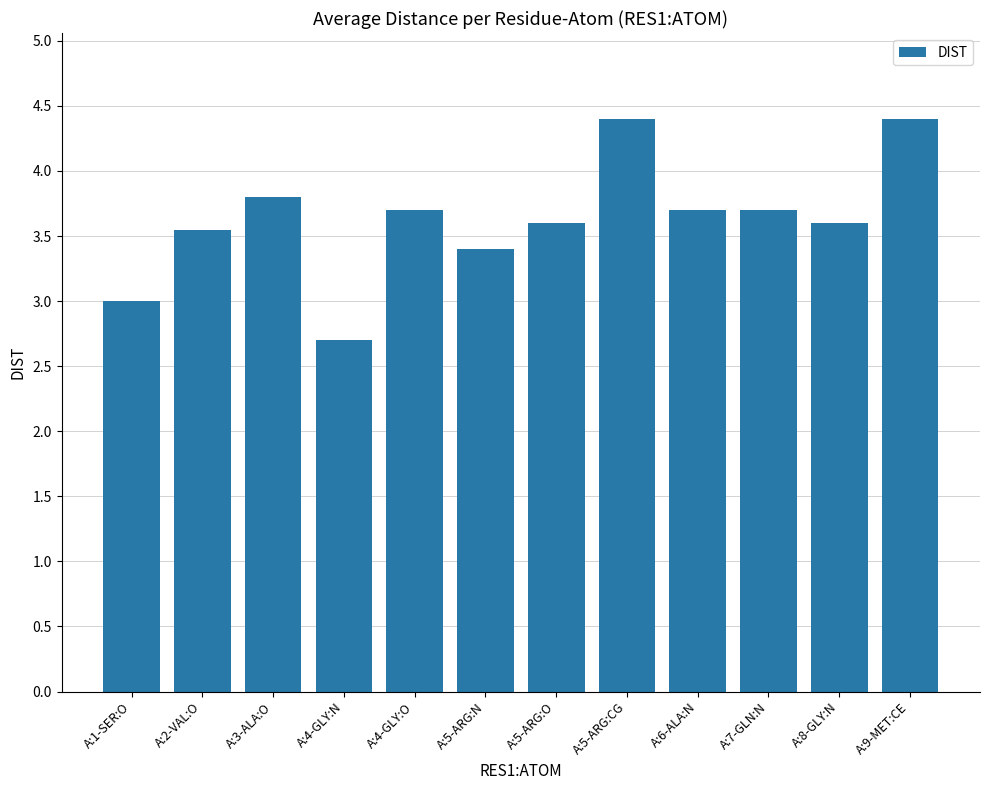

What position from the left is A:8-GLY:N?

11